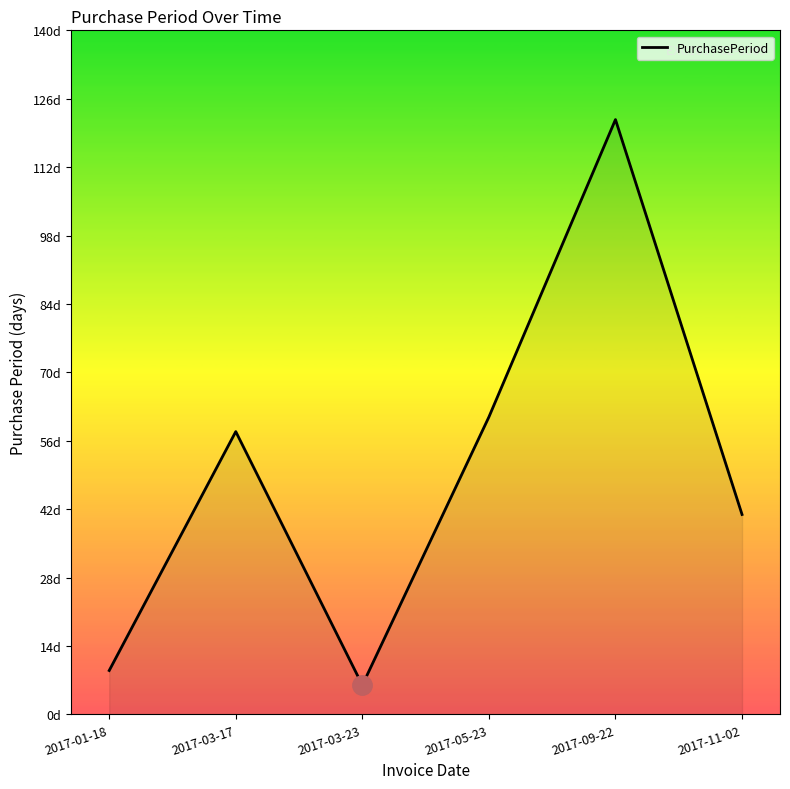

List the labels in order of value, smallest first.

2017-03-23, 2017-01-18, 2017-11-02, 2017-03-17, 2017-05-23, 2017-09-22